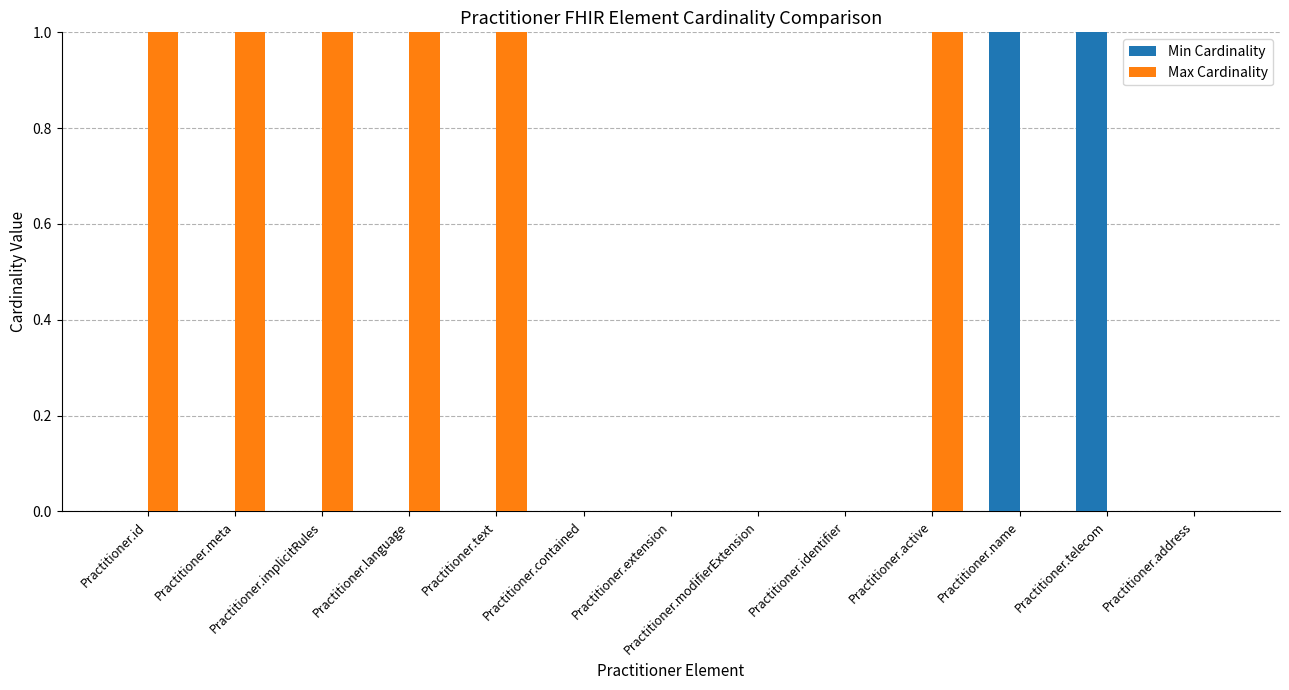

Between Practitioner.identifier and Practitioner.telecom, which series saw the biggest shift?

Min Cardinality